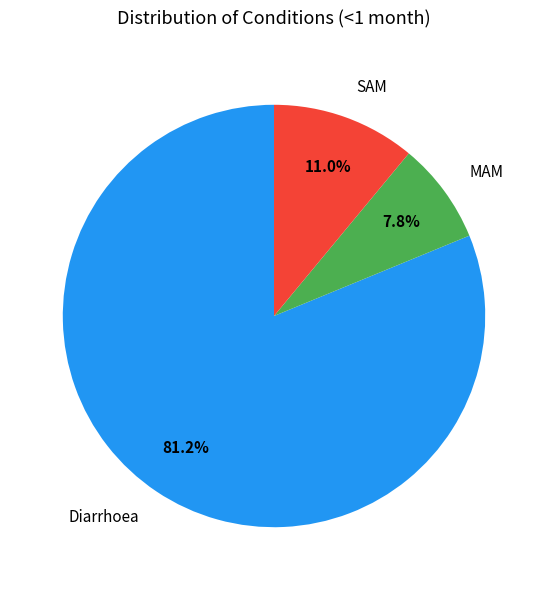

To the nearest percent, what percentage of the pie is SAM?

11%